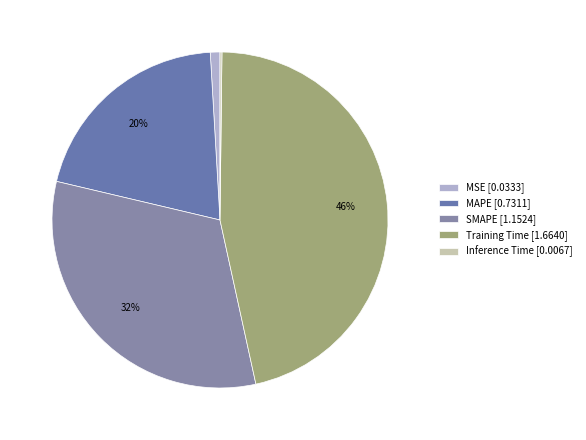

What is the change in value from MAPE to SMAPE?

+0.4